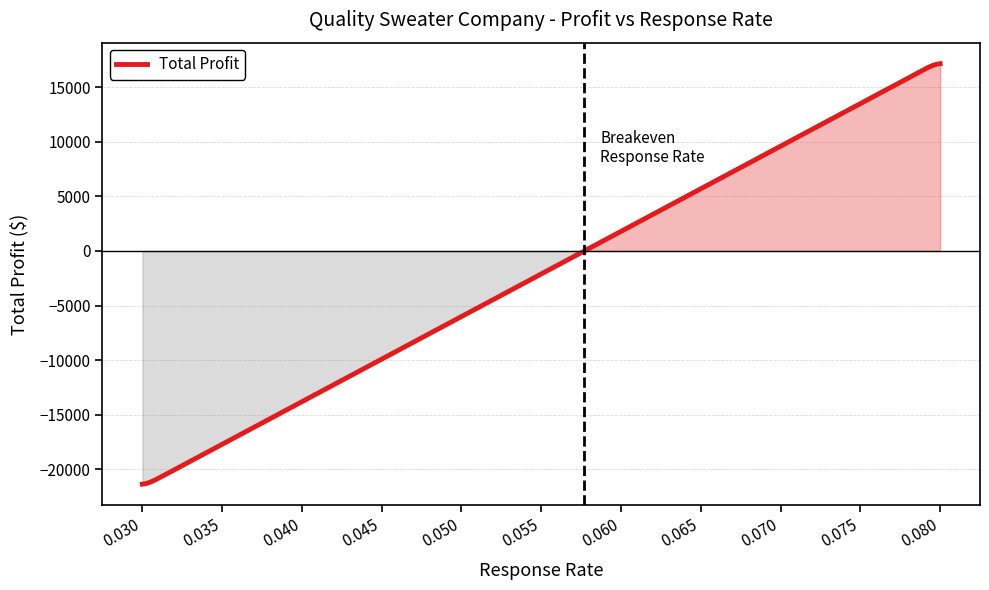

What is the minimum value shown in the chart?

-21347.3